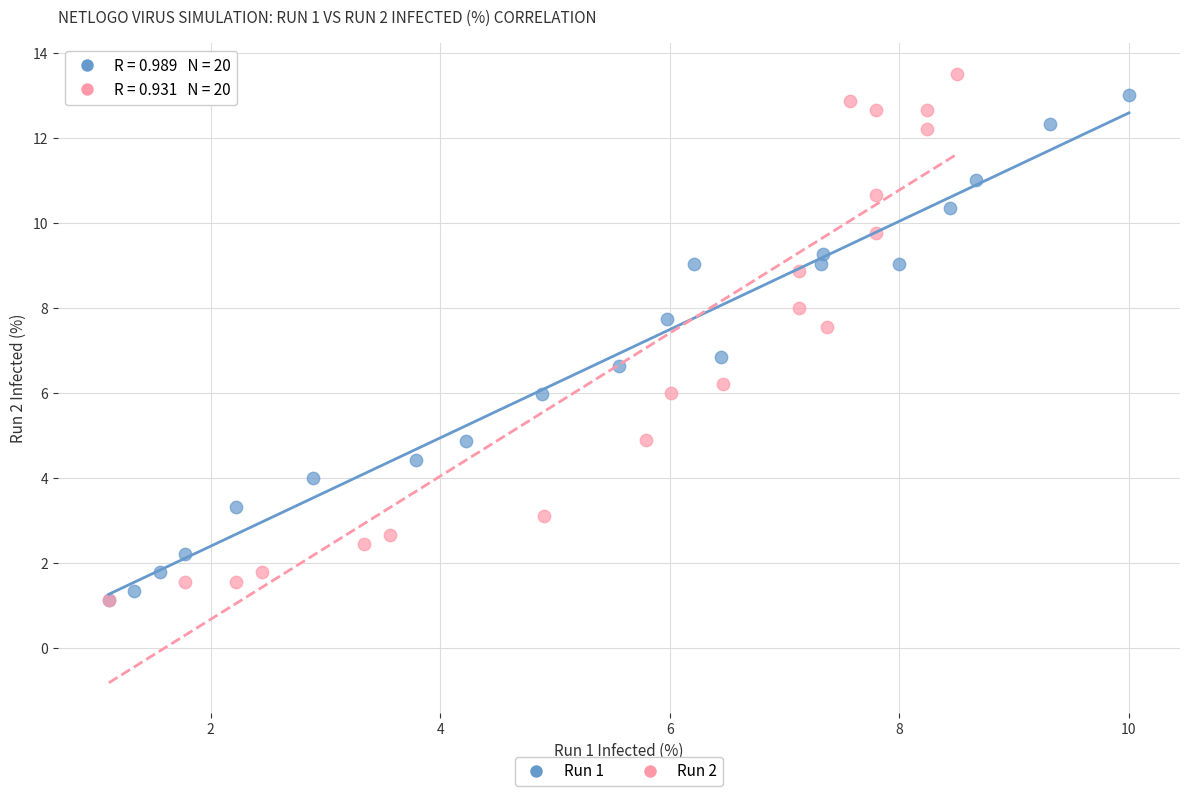

Which series contains the highest Y value?

Run 2